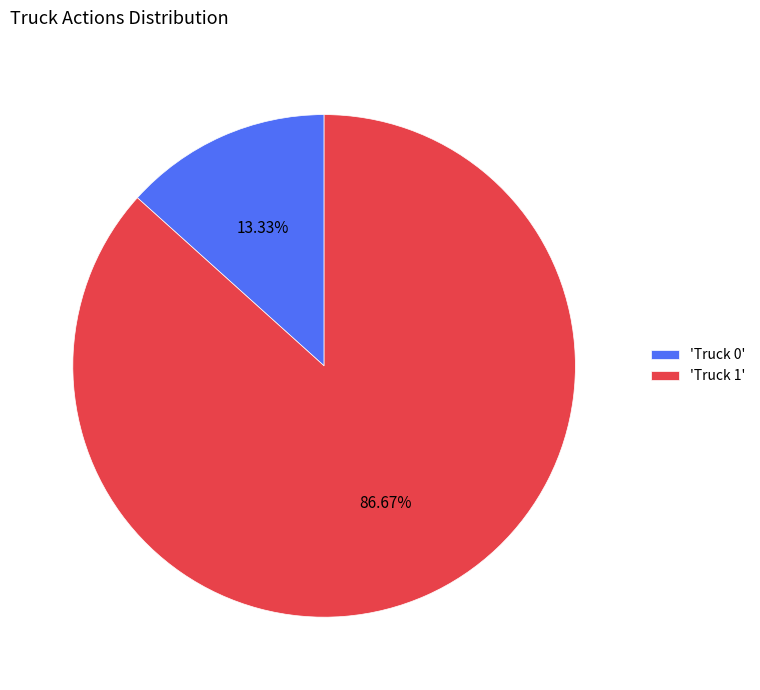

What is the ratio of the value at 'Truck 1' to the value at 'Truck 0'?

6.5